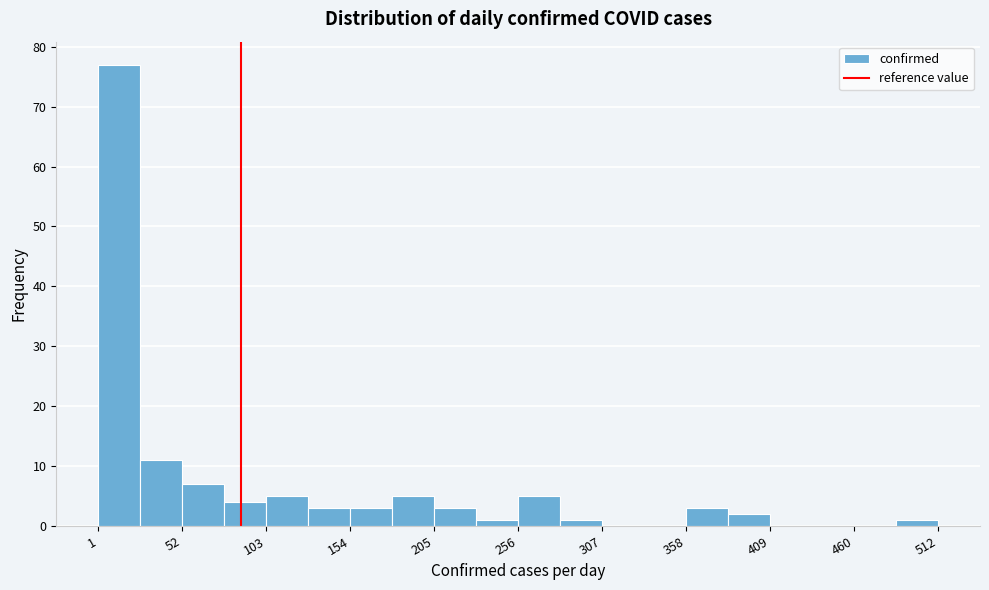

Around what value on the x-axis is the tallest bar? Give the approximate position of its centre, as read against the axis.

10